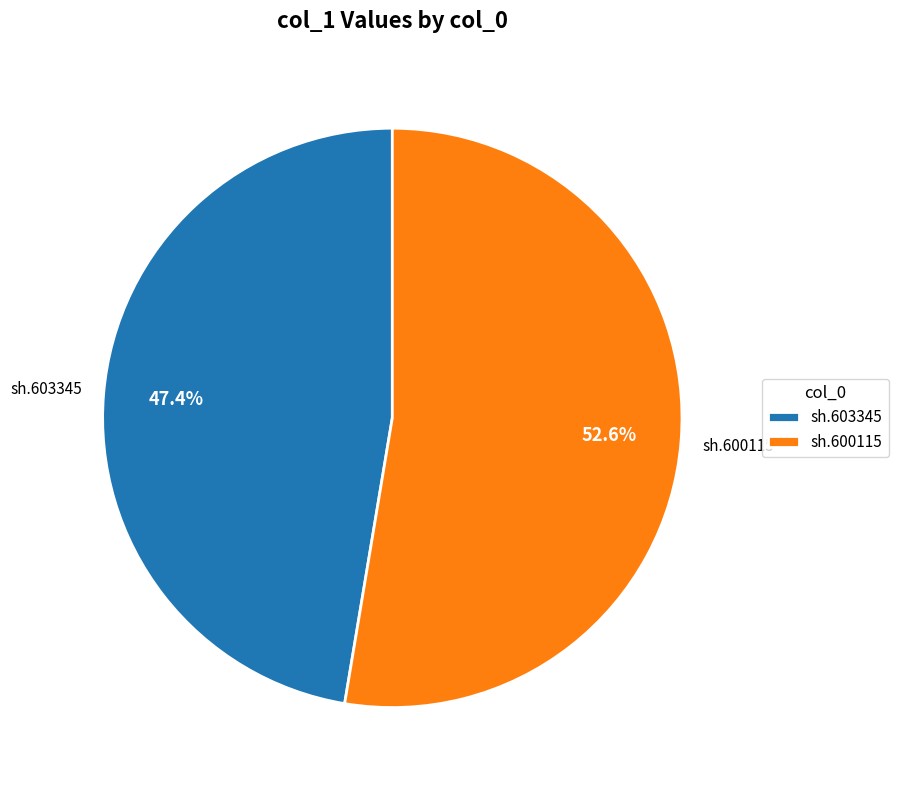

To the nearest percent, what percentage of the pie is sh.600115?

53%